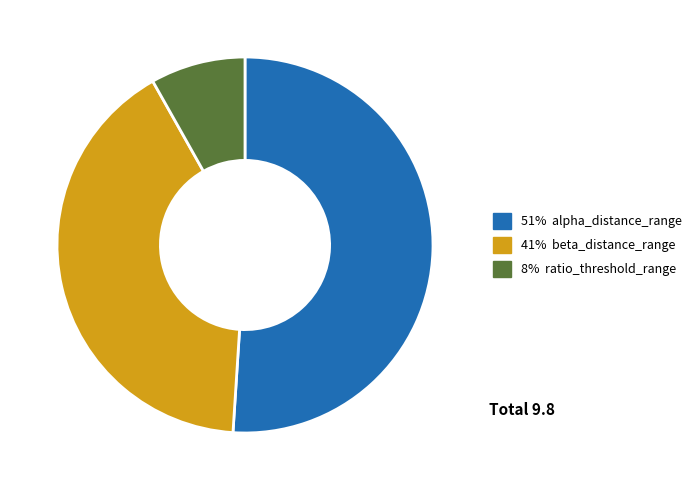

How many slices are in this pie chart?

3